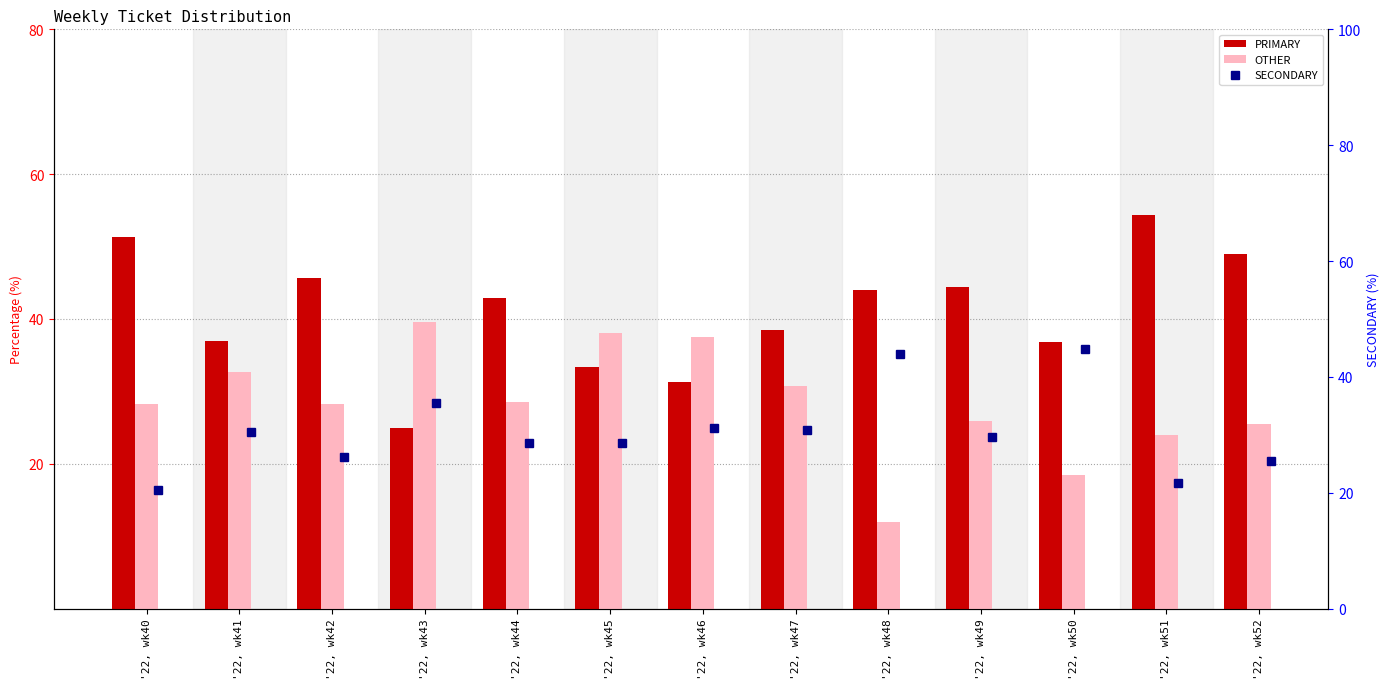

What is the average value of the SECONDARY series?

30.6